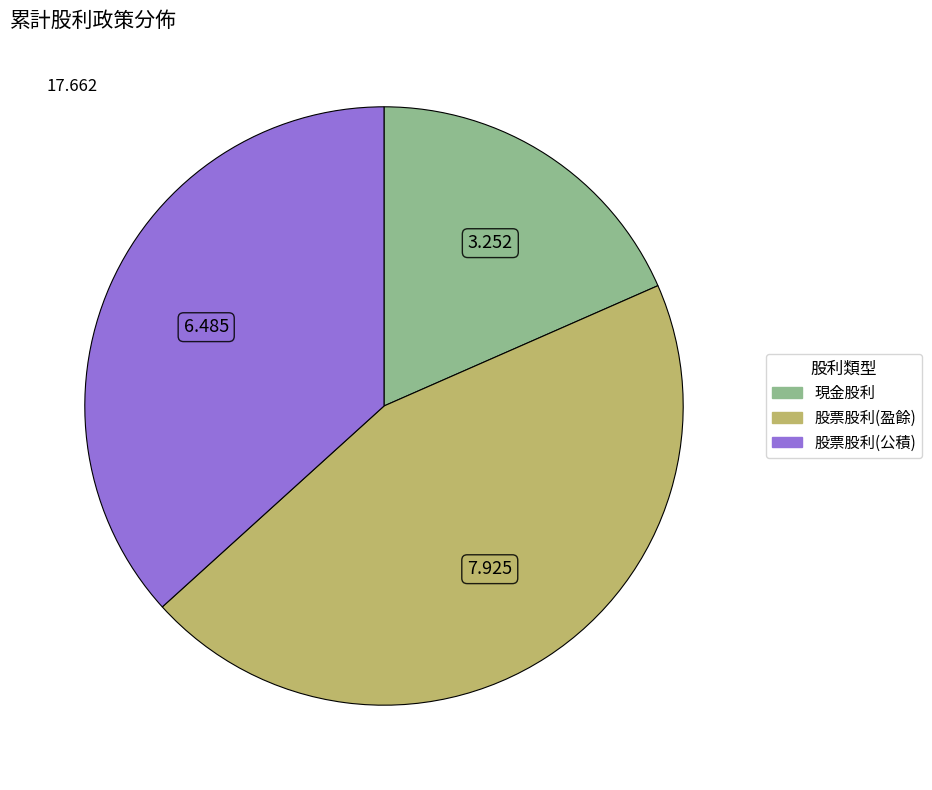

Combined, do 現金股利 and 股票股利(公積) account for over 50%?

Yes